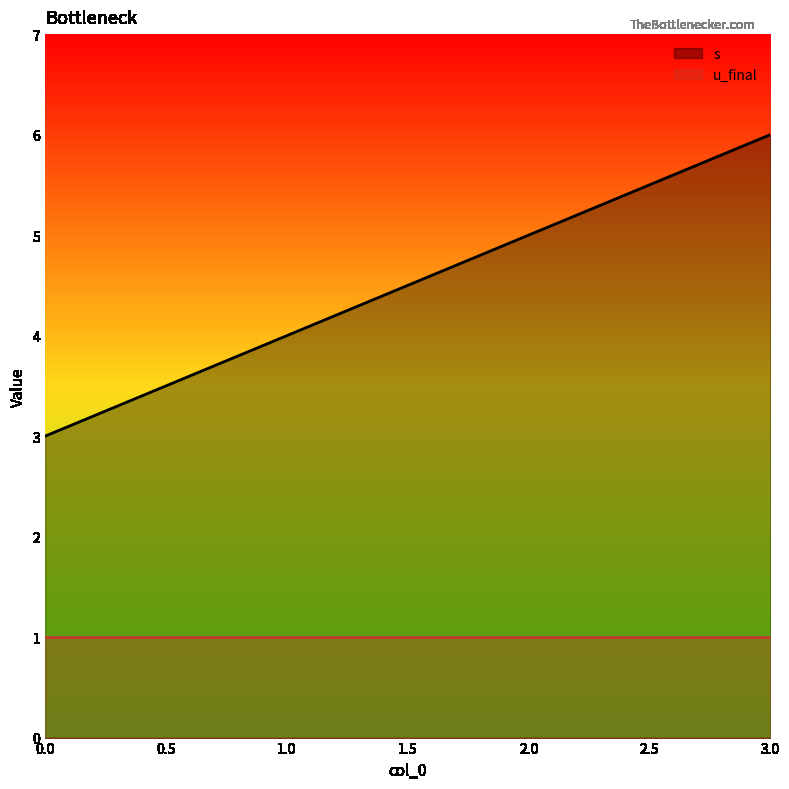

The chart shows a value of 3 at 2. True or false?

False